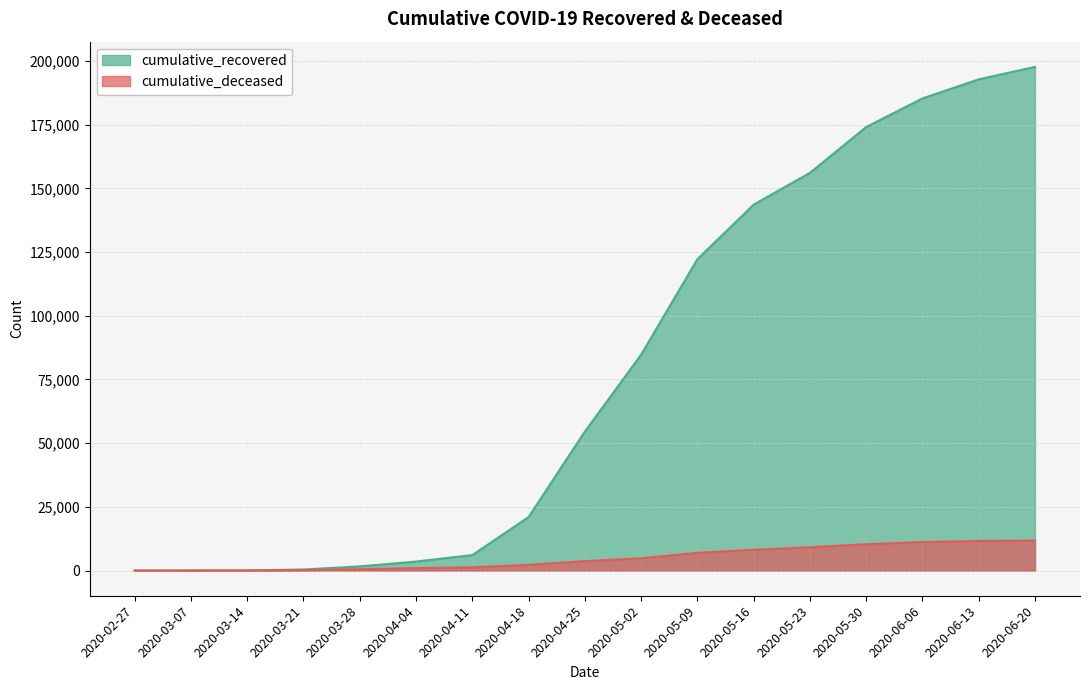

True or false: cumulative_recovered has a value of 185320 at 2020-06-06.

True